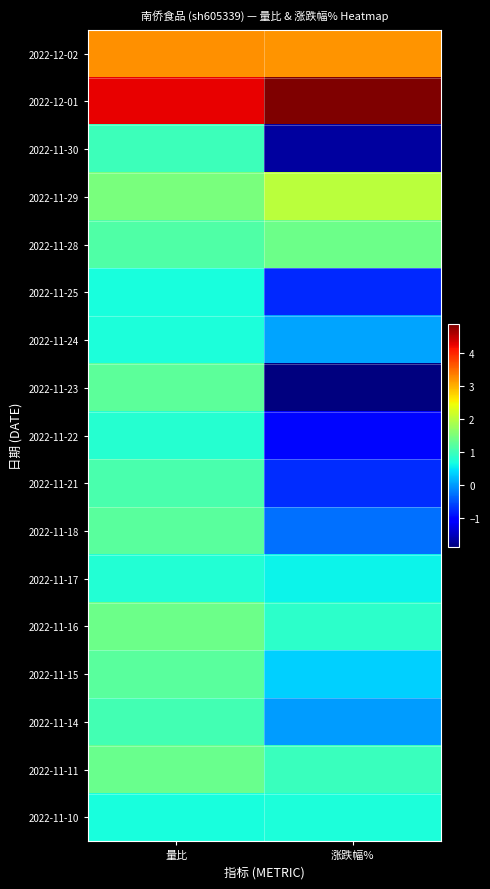

What is the total value across all series at 涨跌幅%?

8.7